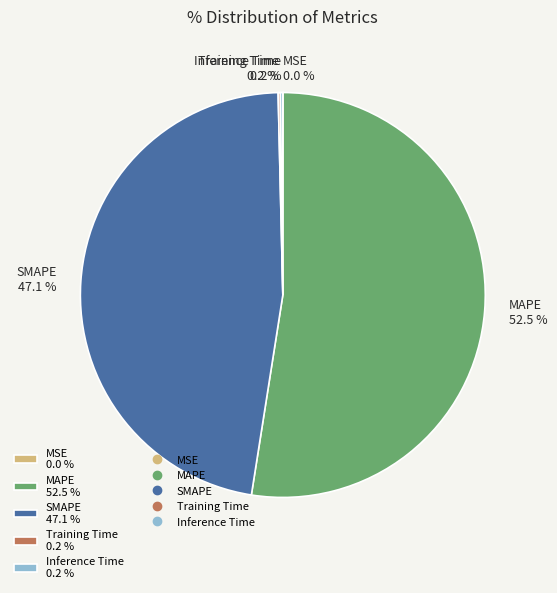

What is the majority slice?

MAPE